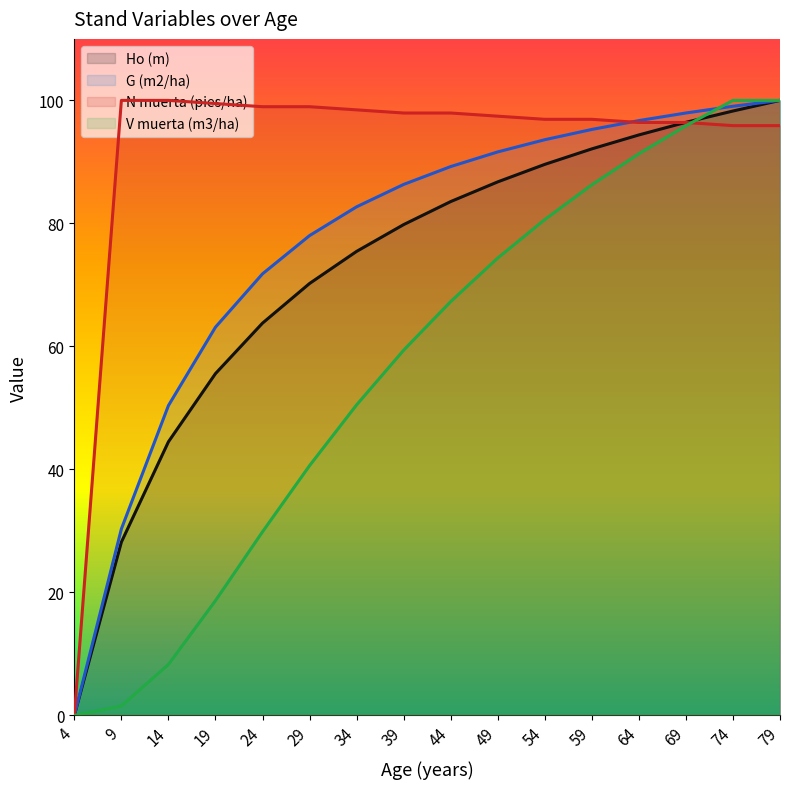

What is the sum of all Ho (m) values?

1158.6